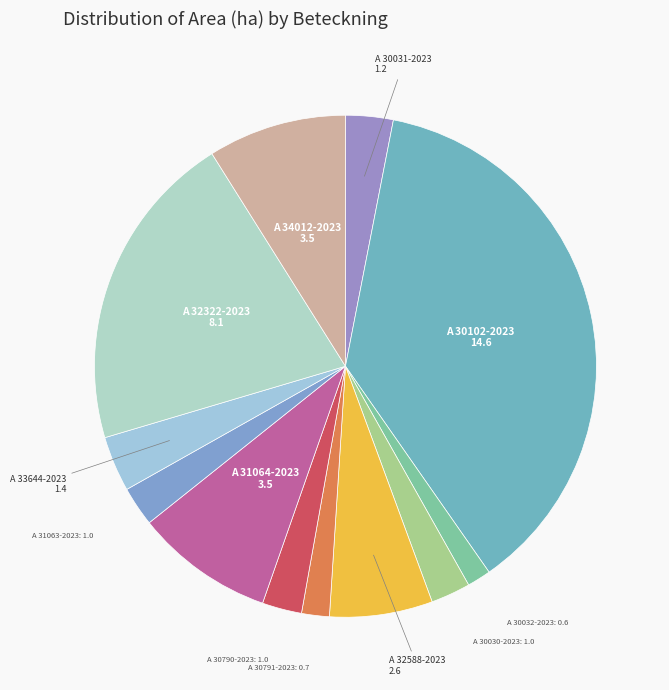

What is the largest slice in the pie chart?

A 30102-2023